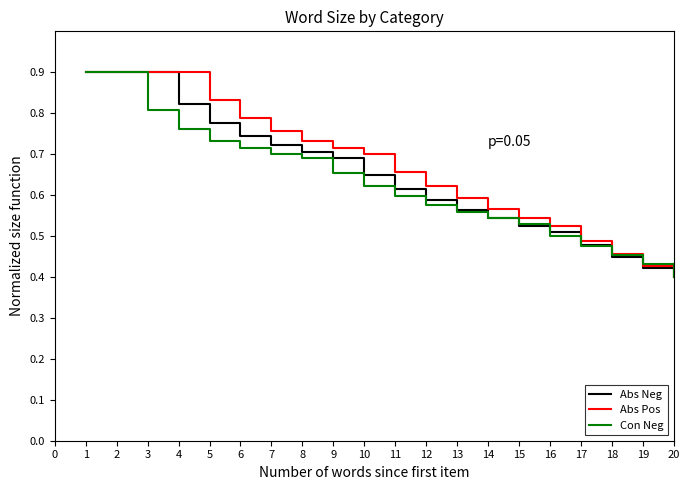

At which label is Abs Neg closest to 0?

20